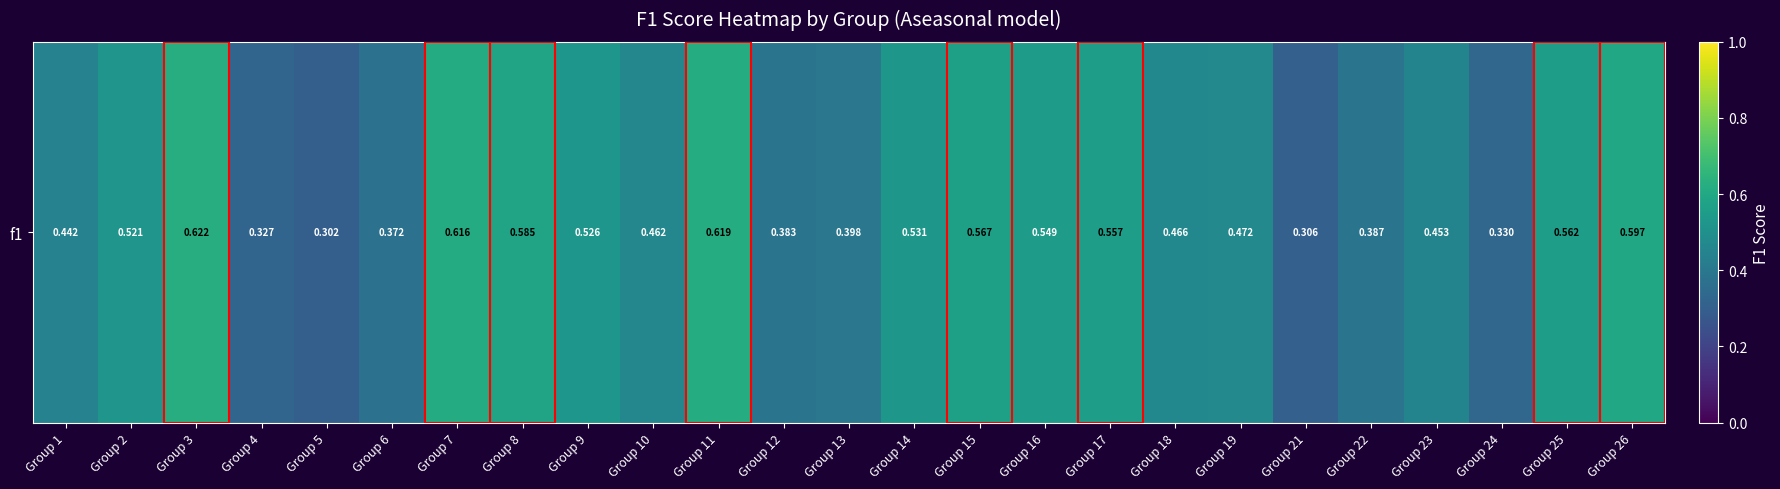

List the labels in order of value, largest first.

Group 3, Group 11, Group 7, Group 26, Group 8, Group 15, Group 25, Group 17, Group 16, Group 14, Group 9, Group 2, Group 19, Group 18, Group 10, Group 23, Group 1, Group 13, Group 22, Group 12, Group 6, Group 24, Group 4, Group 21, Group 5